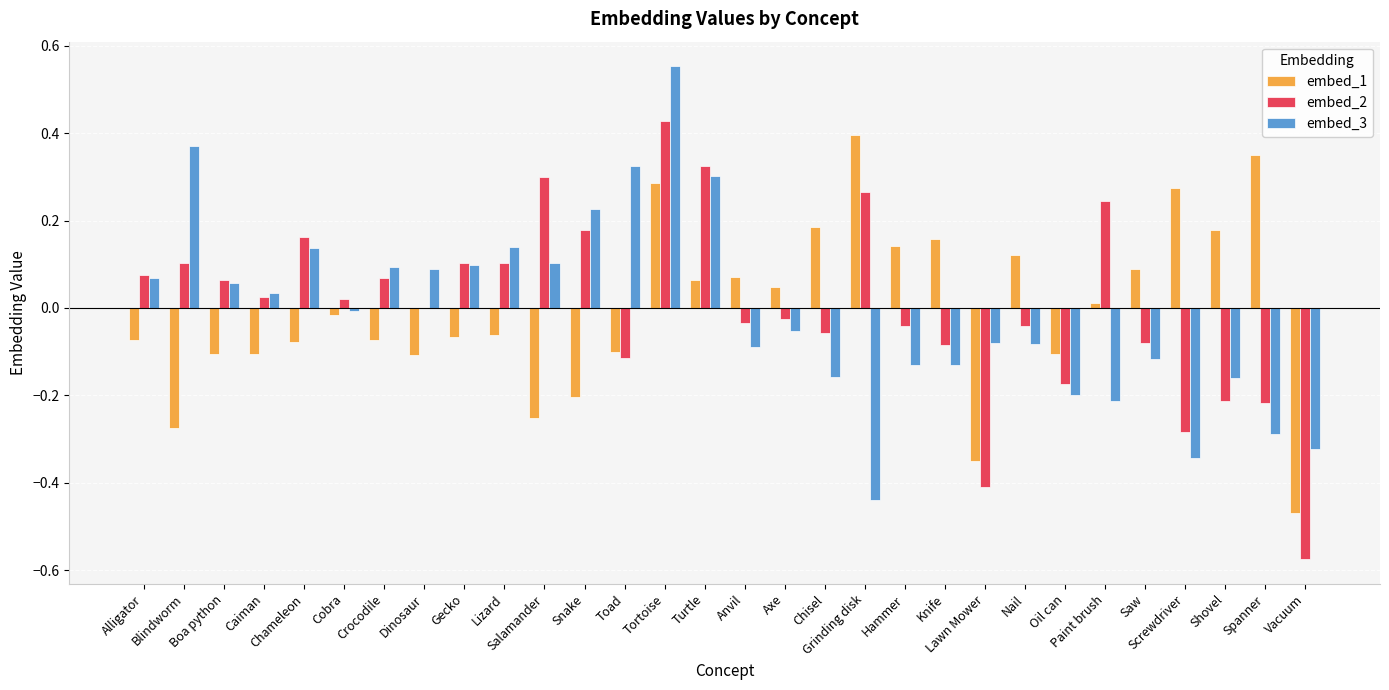

What is the difference between the embed_2 values at Hammer and Paint brush?

0.3